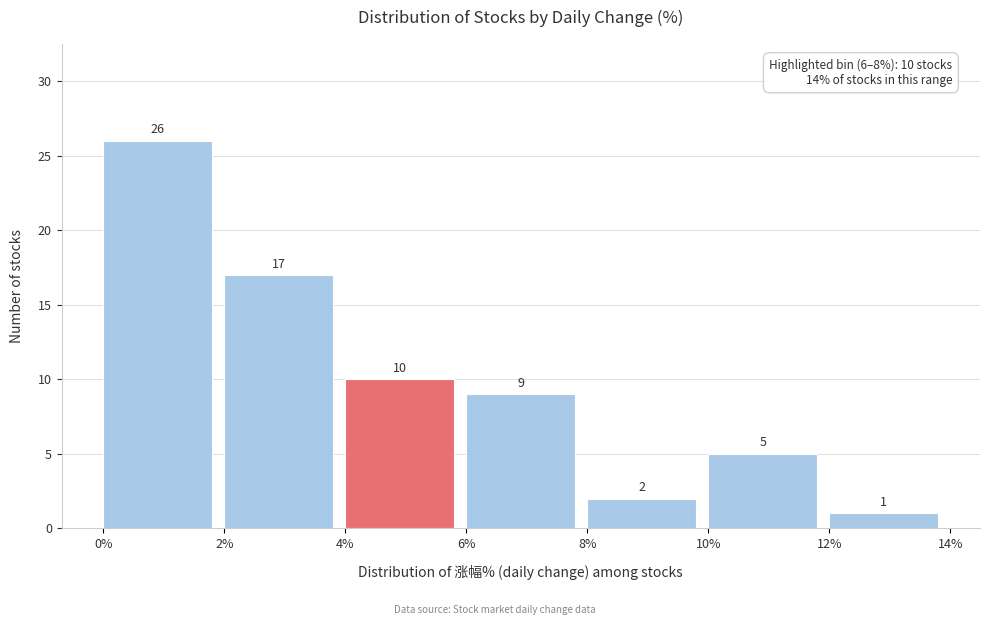

Which range on the x-axis has the tallest bar?

0% to 2%